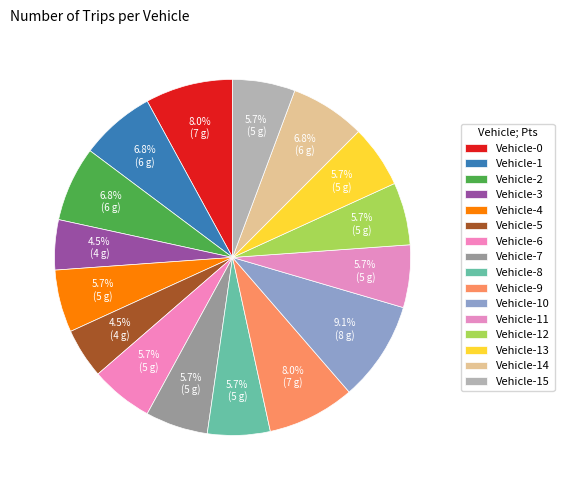

Count the number of slices in the pie.

16